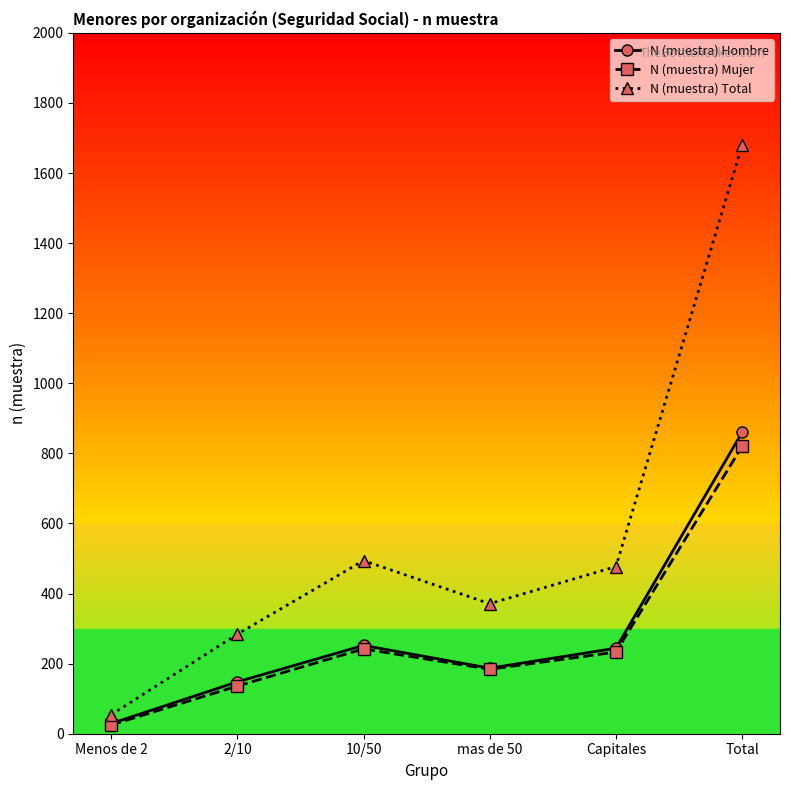

What is the label of the 1st point from the right?

Total